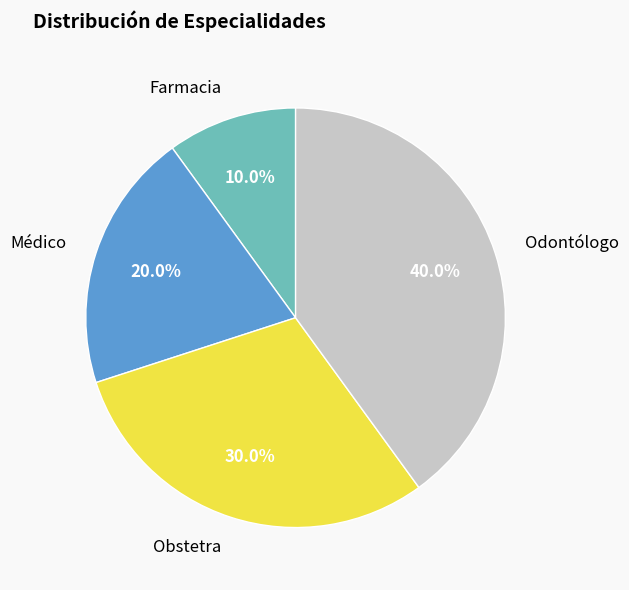

Which slice is the largest?

Odontólogo